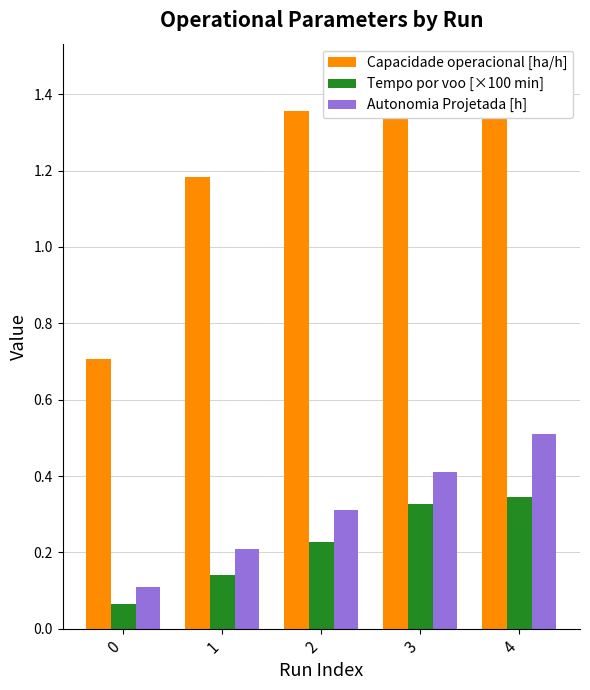

What are all the series names shown in the legend?

Capacidade operacional [ha/h], Tempo por voo [×100 min], Autonomia Projetada [h]